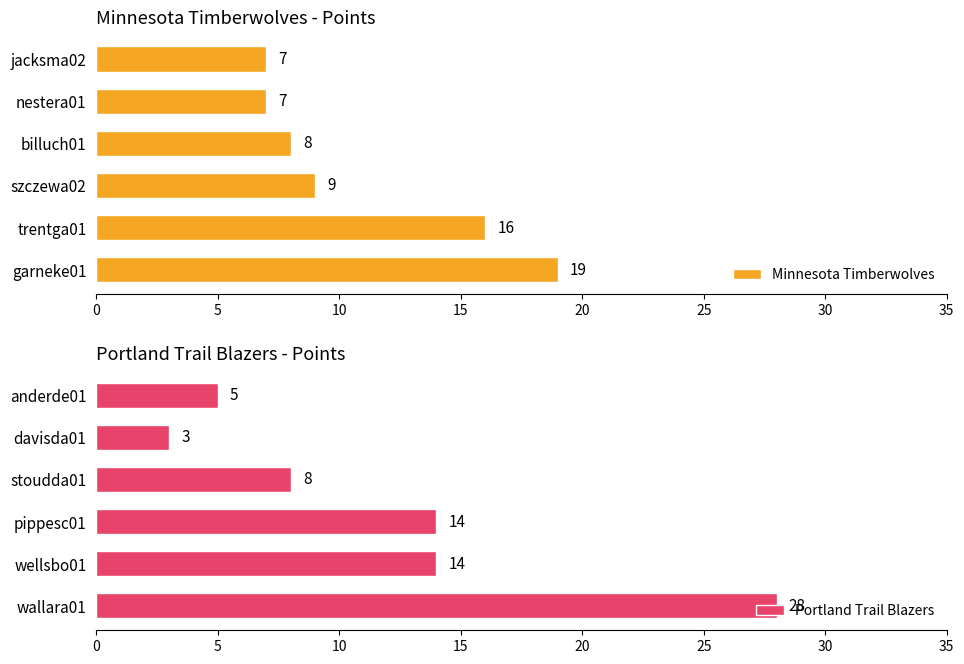

The Portland Trail Blazers series shows 1 at davisda01. True or false?

False